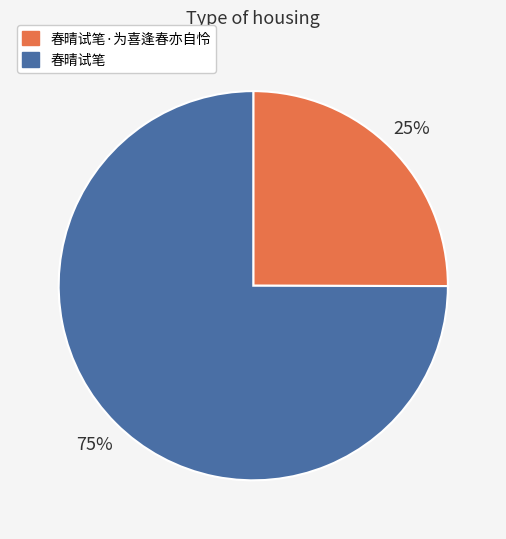

Do 春晴试笔·为喜逢春亦自怜 and 春晴试笔 together represent more than half of the pie?

Yes